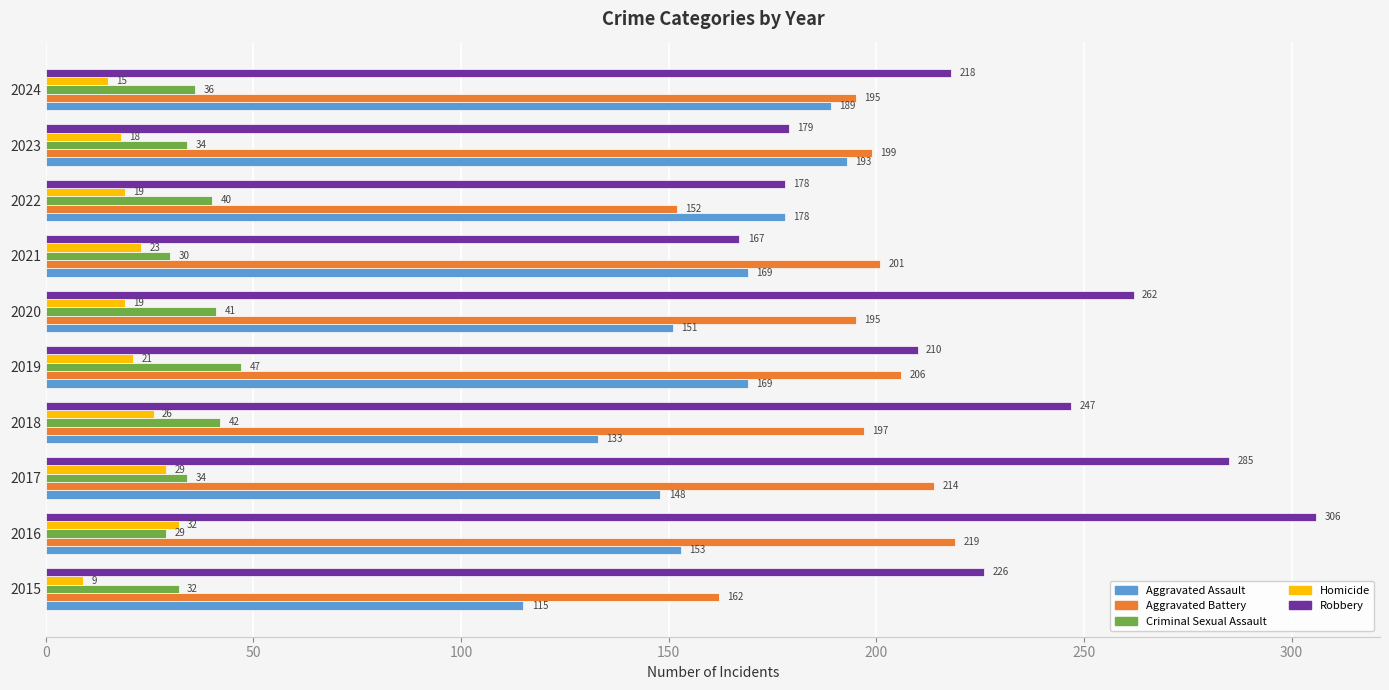

What is the sum of all Aggravated Battery values?

1940